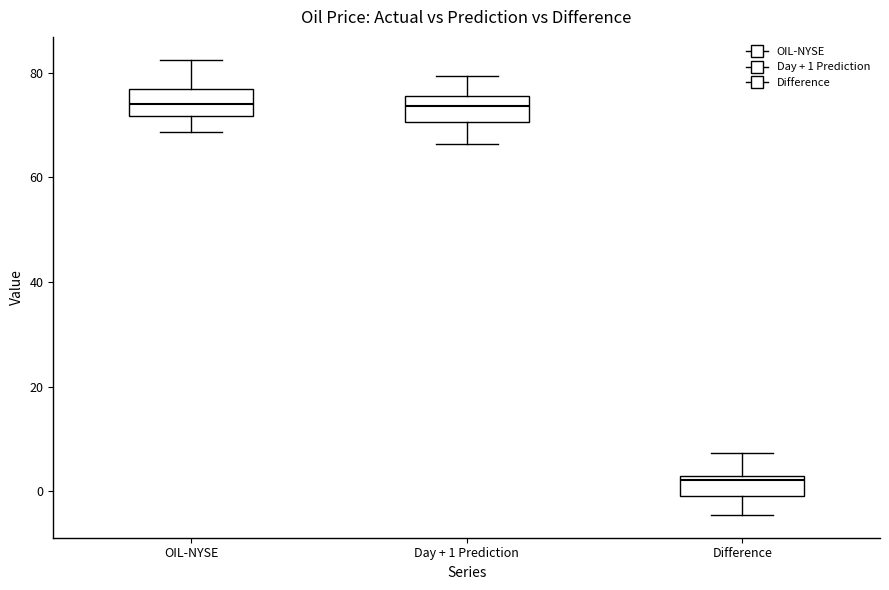

Reading left to right, read every box against the y-axis: the position of its median line, the range the box covers, and the ends of its whiskers. The values are not printed on the chart, so give them approximately, as read against the axis.

OIL-NYSE: median 74, box 72 to 76, whiskers 68 to 82
Day + 1 Prediction: median 74, box 70 to 76, whiskers 66 to 80
Difference: median 2 (just below the box's upper edge), box 0 to 2, whiskers -4 to 8